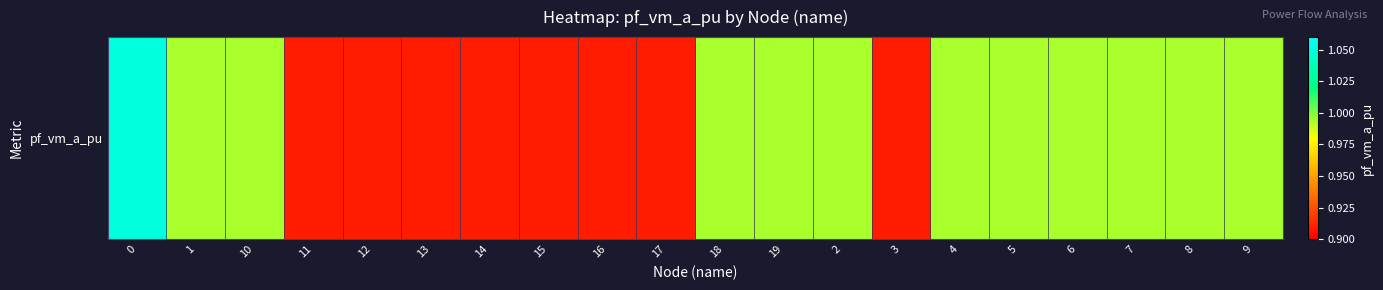

What is the difference between the maximum and minimum values?

0.1